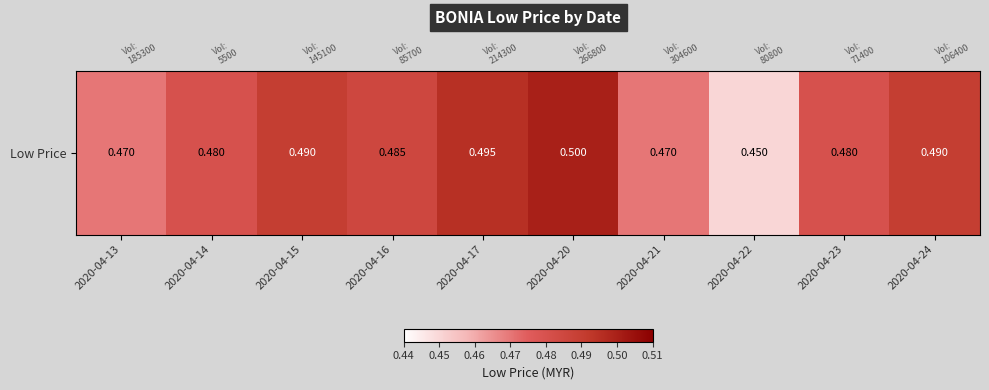

True or false: the data shows 0.5 at 2020-04-17.

True